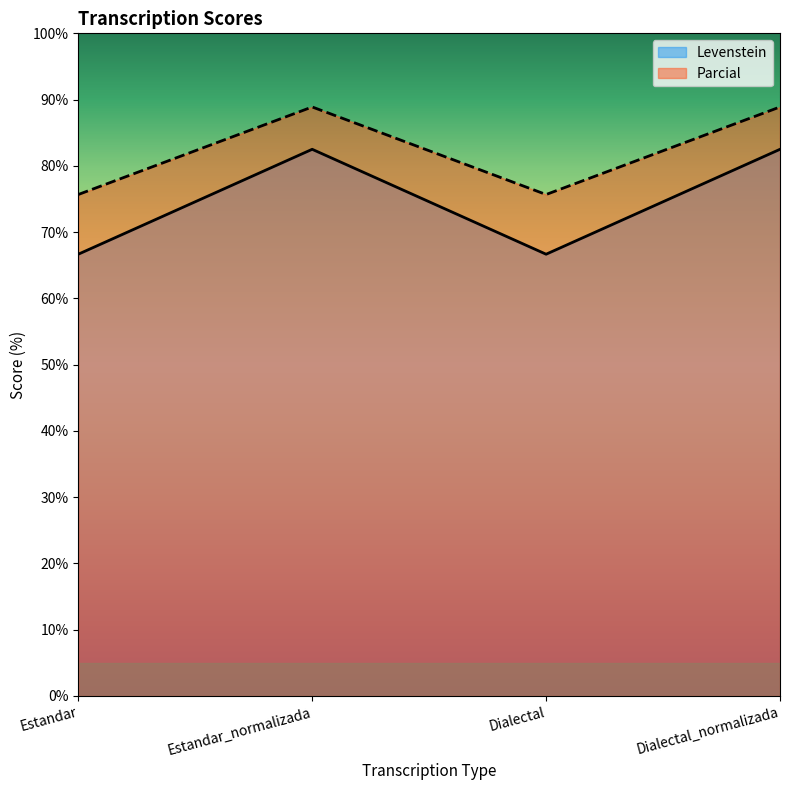

Reading left to right, list all the values displayed in this chart.

Levenstein: Estandar=66.7	Estandar_normalizada=82.5	Dialectal=66.7	Dialectal_normalizada=82.5
Parcial: Estandar=75.7	Estandar_normalizada=88.9	Dialectal=75.7	Dialectal_normalizada=88.9